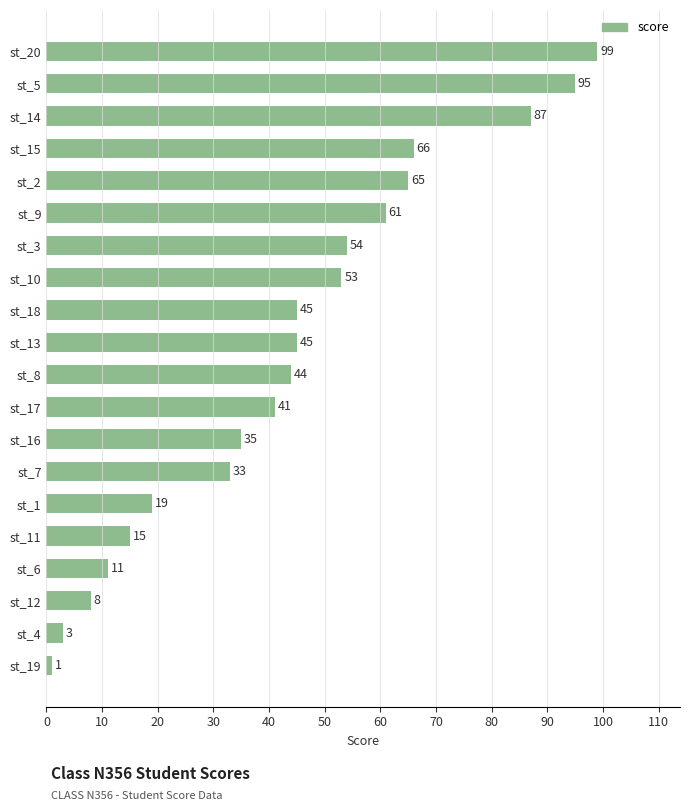

What is the label of the 16th bar from the top?

st_11